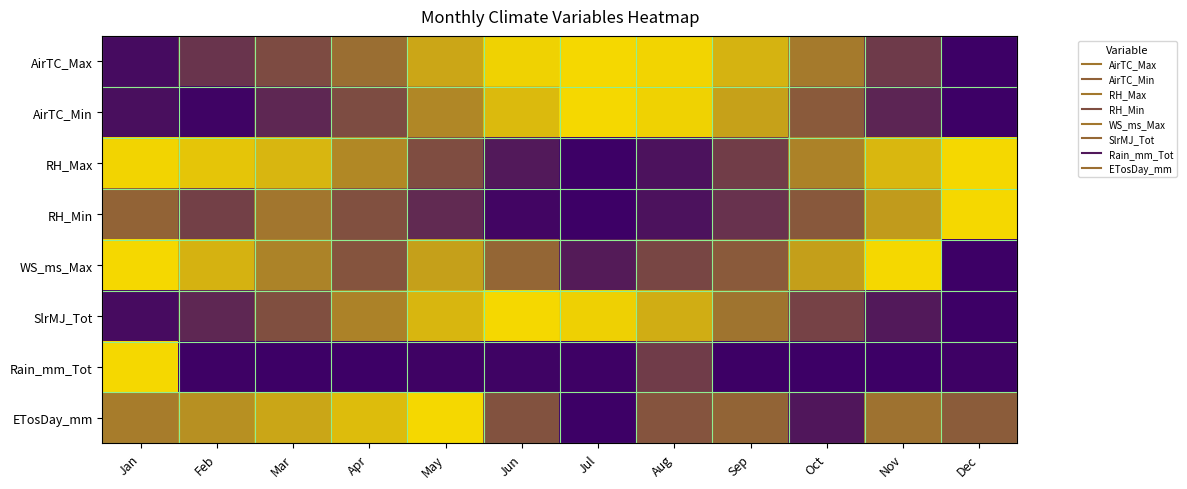

At which category is the sum across all series the highest?

May